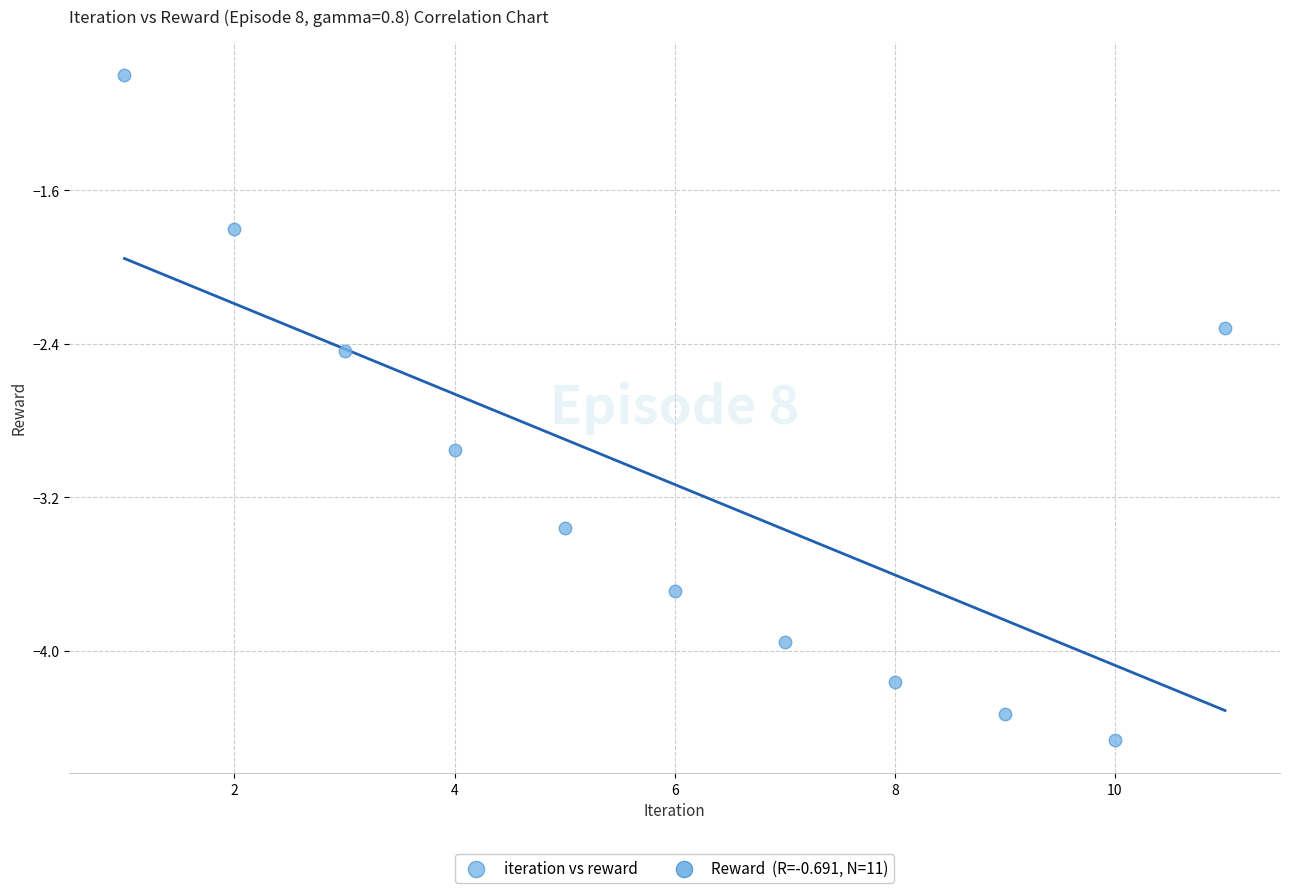

What Y value in the scatter plot is closest to -2?

-1.8